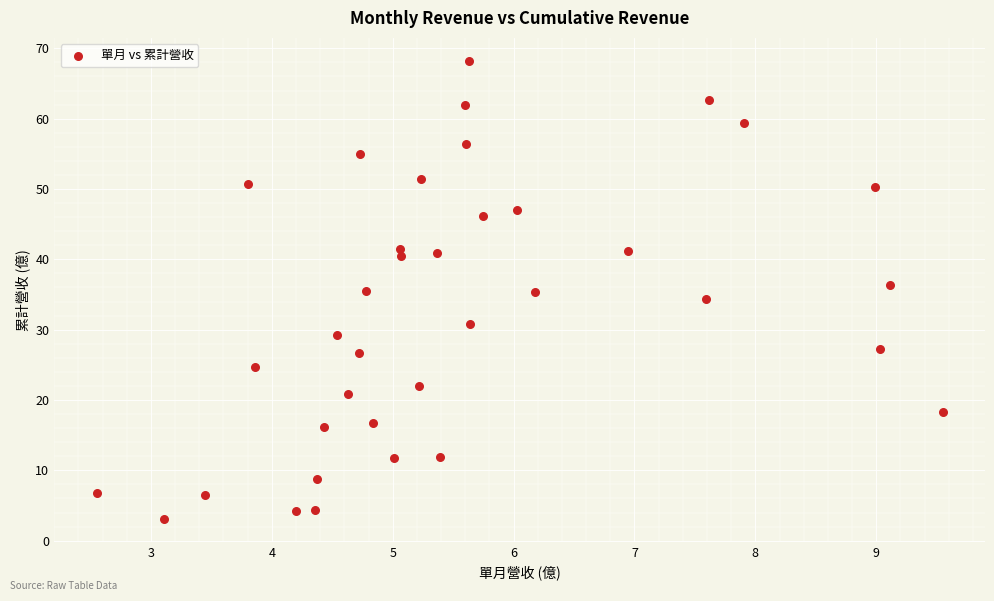

What is the range of Y values (max minus min)?

65.1